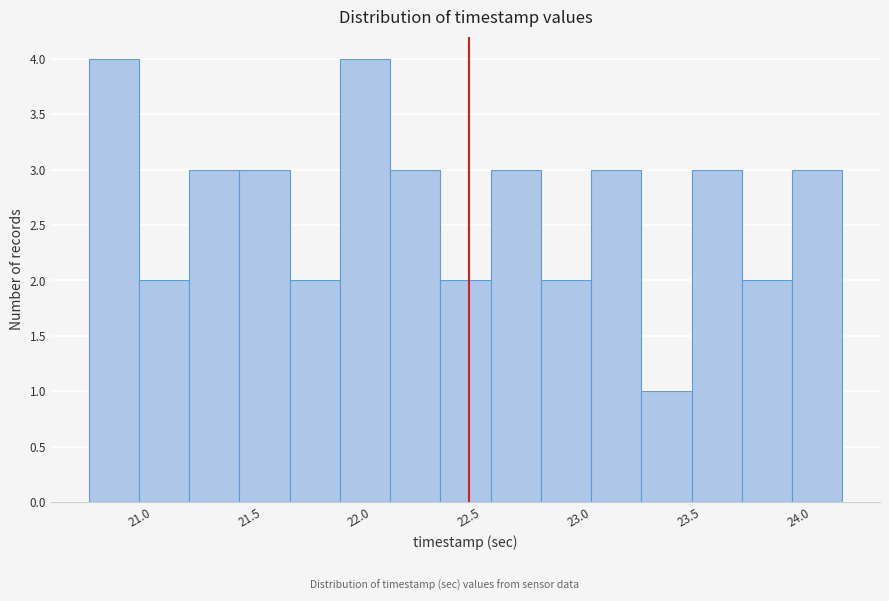

How tall is the bar that spans 22.60 to 22.85 on the x-axis? Neither the bar edges nor the heights are printed on the chart, so give them approximately, as read against the axes.

3